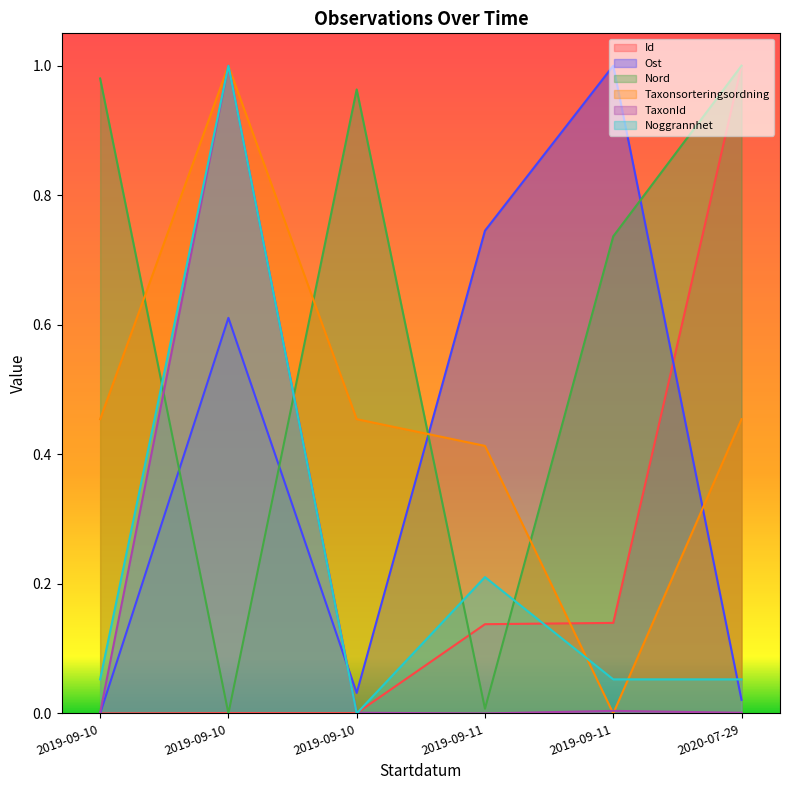

How many lines are shown in the chart?

6